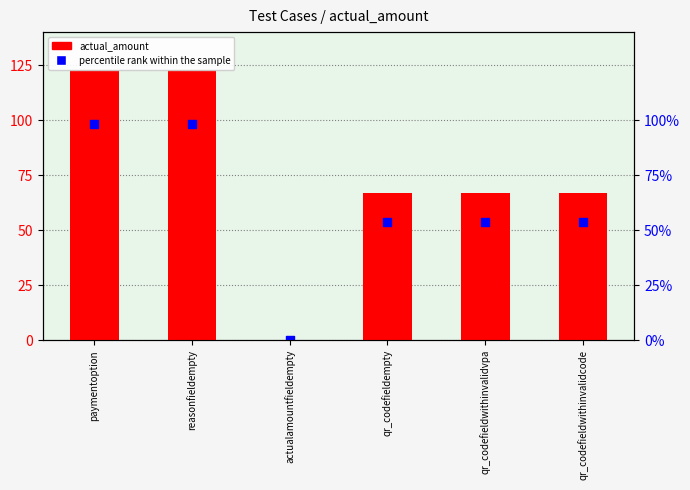

Is the value of actual_amount at paymentoption greater than the value of percentile rank within the sample at reasonfieldempty?

Yes